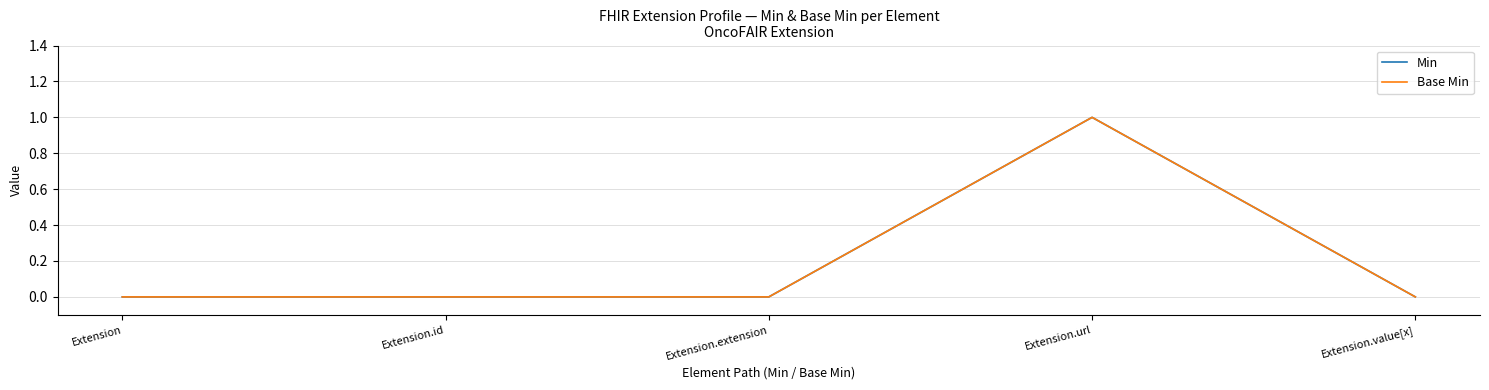

Does the chart have visible grid lines?

Yes